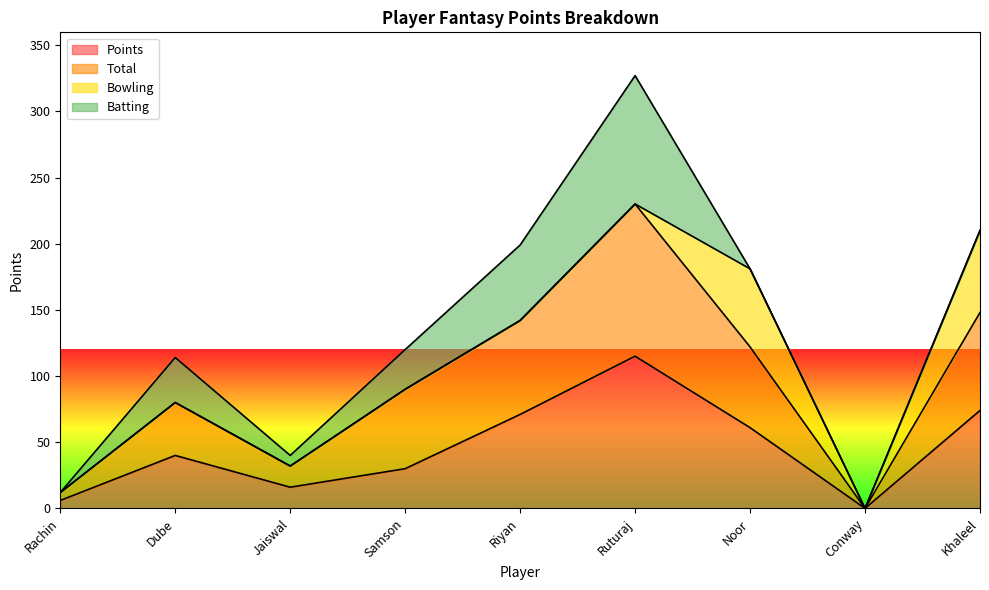

What is the label of the 8th point from the left?

Conway